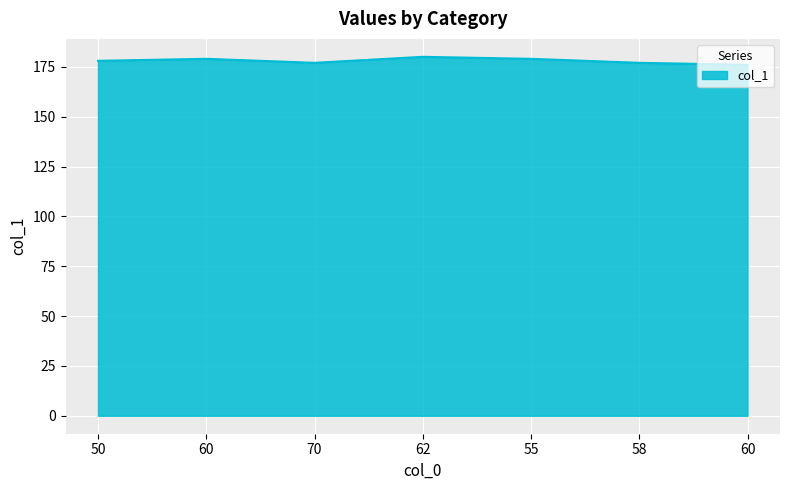

How many lines are shown in the chart?

1